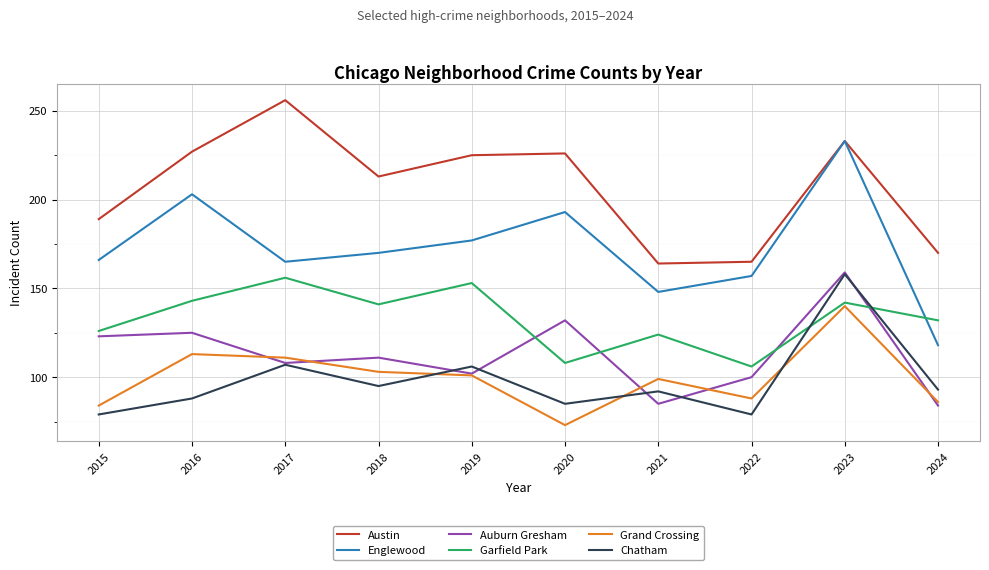

What is the total value across all series at 2020?

817